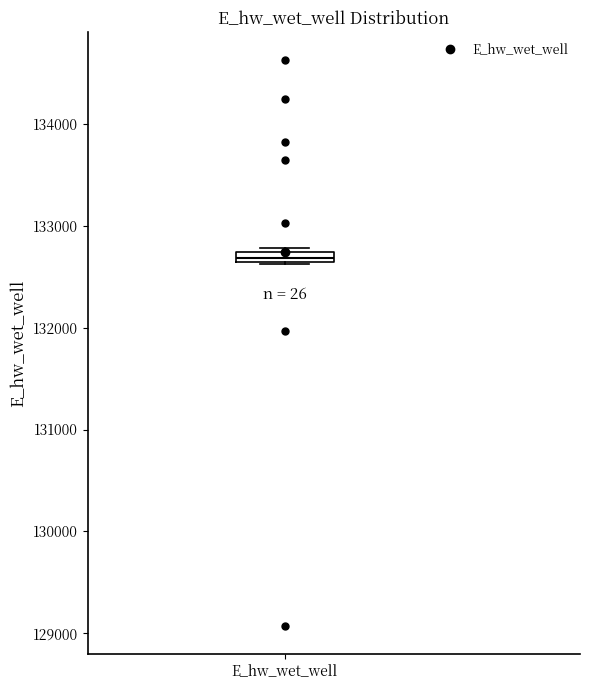

Where is the upper edge of the box for E_hw_wet_well on the y-axis? The values are not printed on the chart, so give them approximately, as read against the axis.

132700